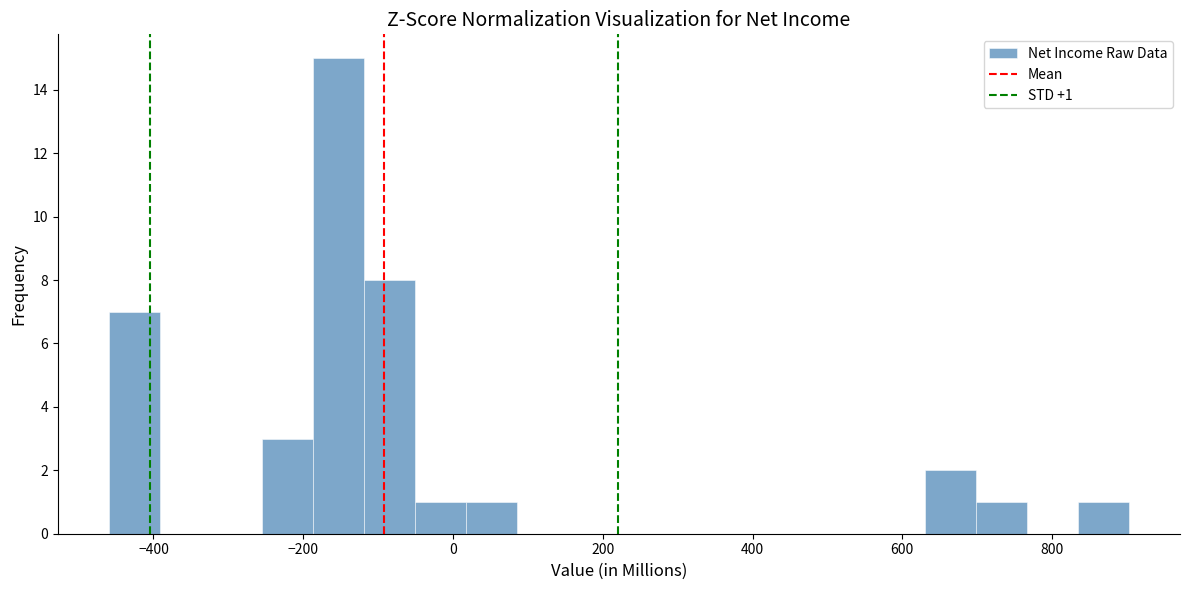

Read against the x-axis, roughly where is the centre of the tallest bar?

-160